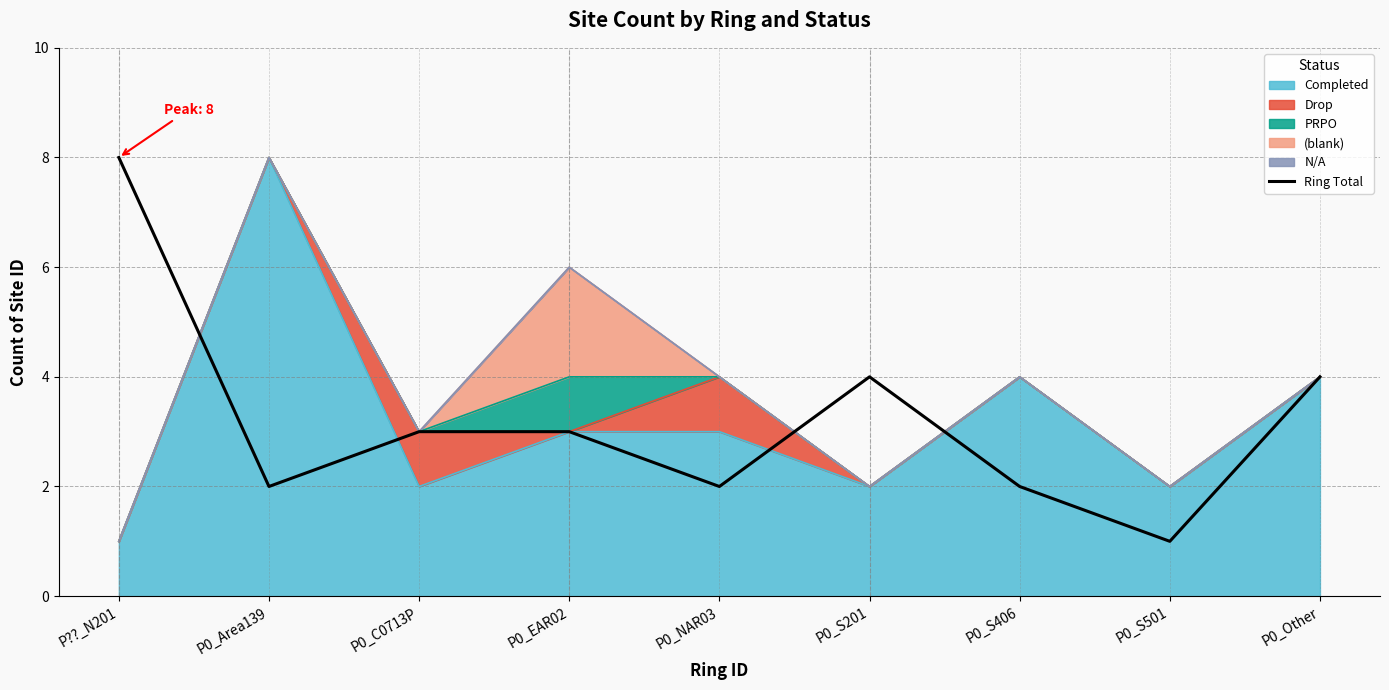

Reading left to right, what are all the values shown in this chart?

P??_N201=8	P0_Area139=2	P0_C0713P=3	P0_EAR02=3	P0_NAR03=2	P0_S201=4	P0_S406=2	P0_S501=1	P0_Other=4